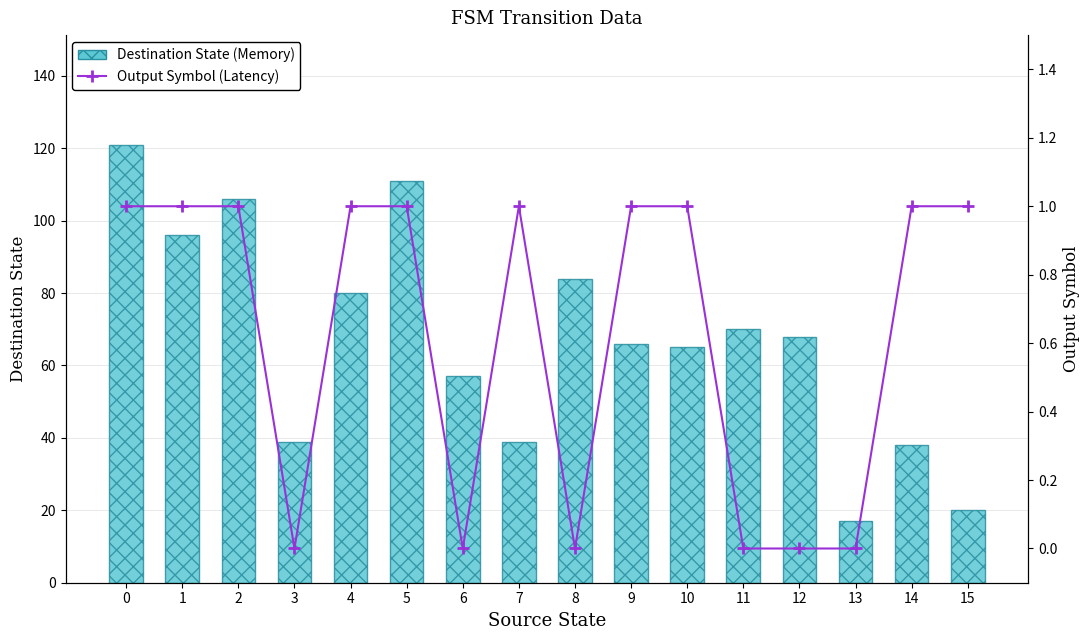

How many values in the Output Symbol (Latency) series are below 1?

6